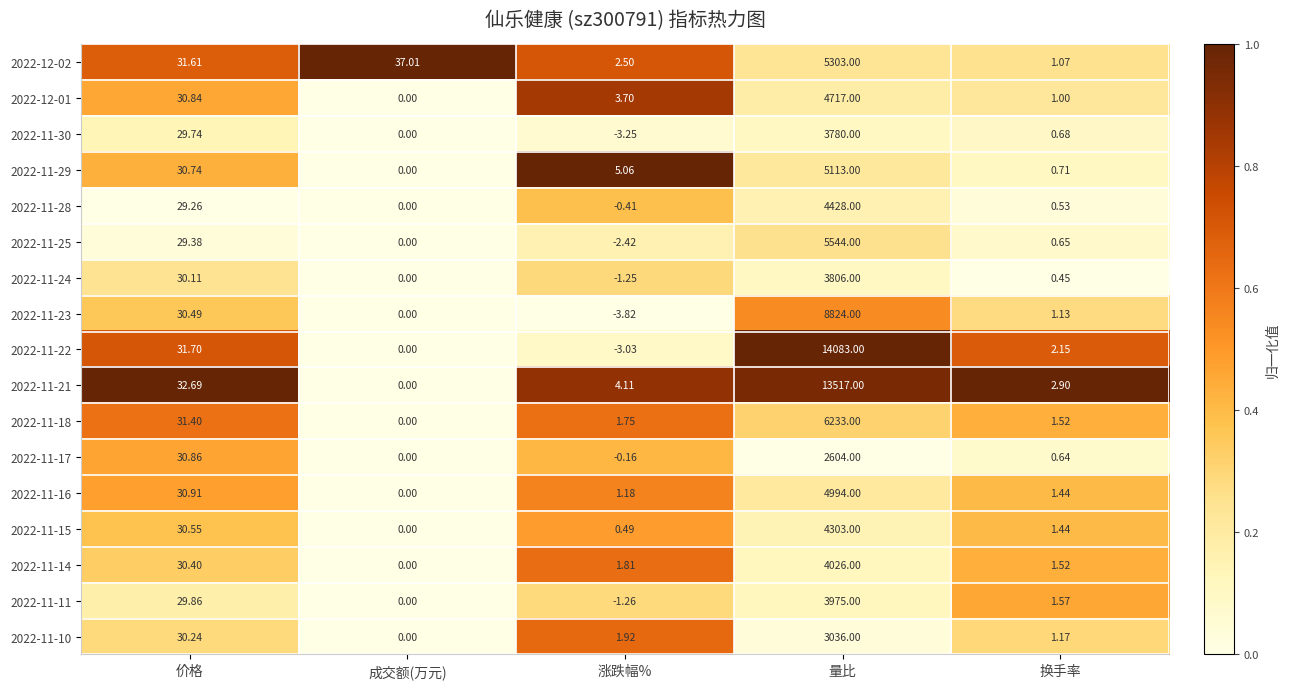

At which label is 2022-11-16 closest to 2497?

价格